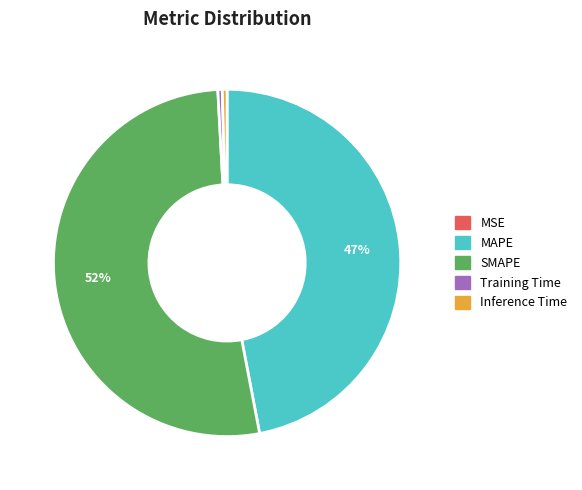

Between Inference Time and SMAPE, which is larger?

SMAPE